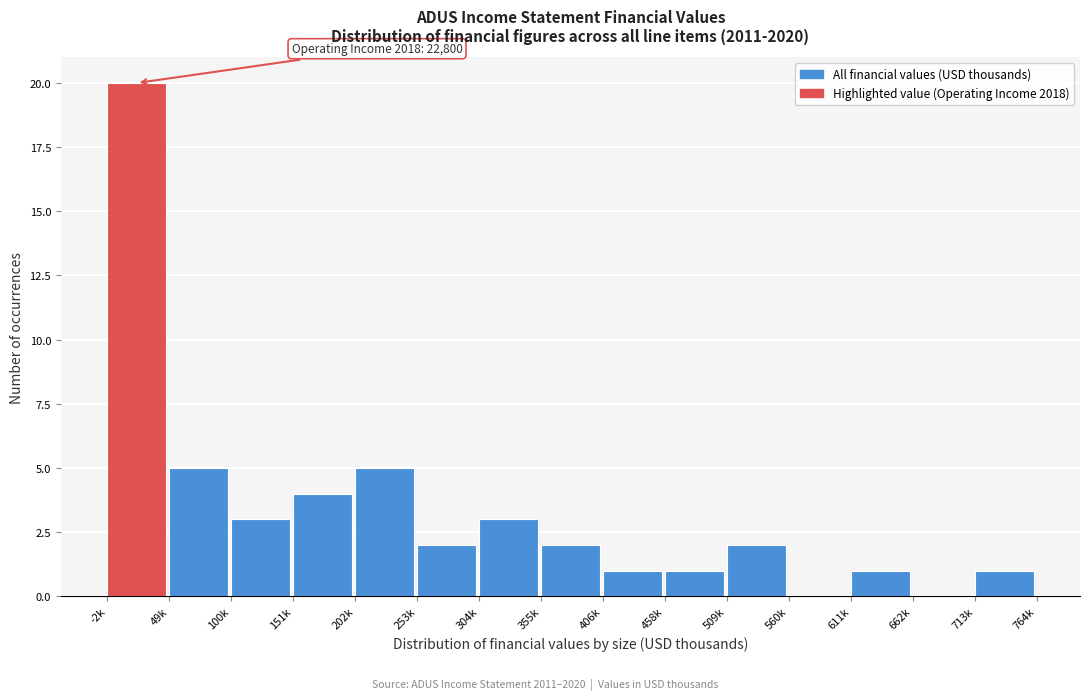

Reading right to left, extract all data points from this chart.

713k=1	662k=0	611k=1	560k=0	509k=2	458k=1	406k=1	355k=2	304k=3	253k=2	202k=5	151k=4	100k=3	49k=5	-2k=20